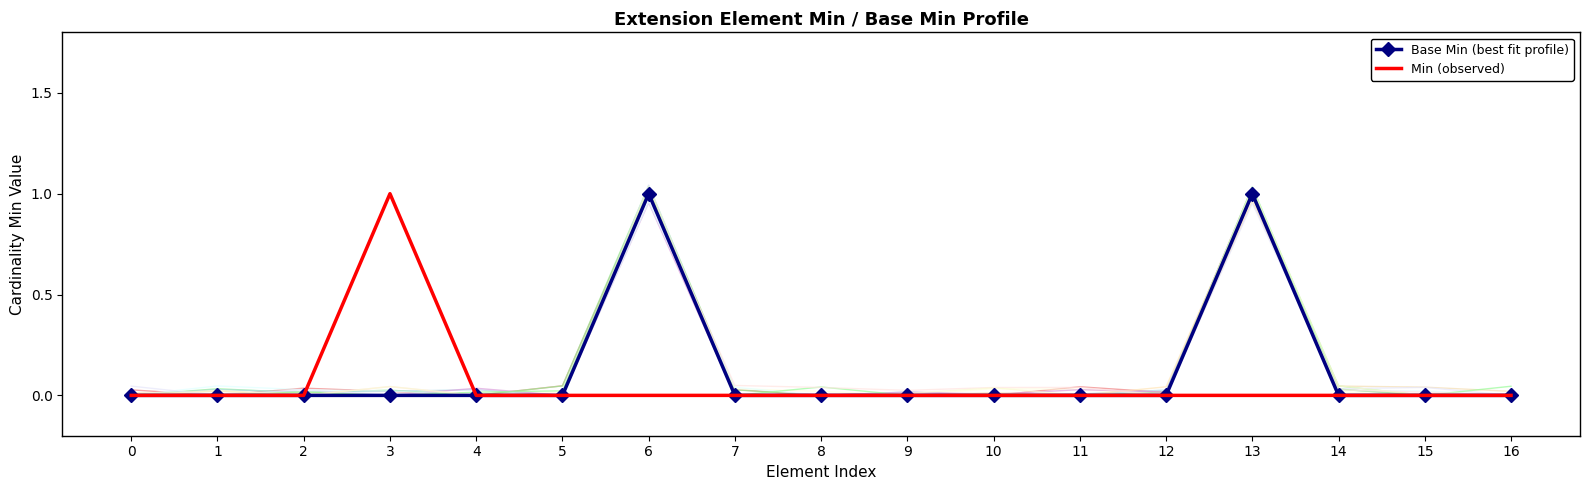

Reading right to left, transcribe all the data shown in this chart.

Base Min (best fit profile): 16=0	15=0	14=0	13=1	12=0	11=0	10=0	9=0	8=0	7=0	6=1	5=0	4=0	3=0	2=0	1=0	0=0
Min (observed): 16=0	15=0	14=0	13=0	12=0	11=0	10=0	9=0	8=0	7=0	6=0	5=0	4=0	3=1	2=0	1=0	0=0